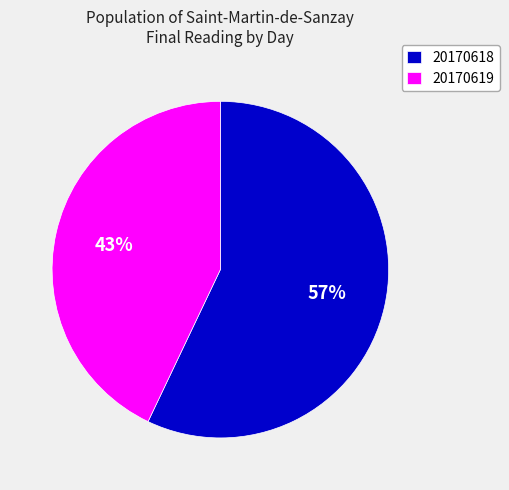

Is it true that 20170618 is 57% of the pie?

True